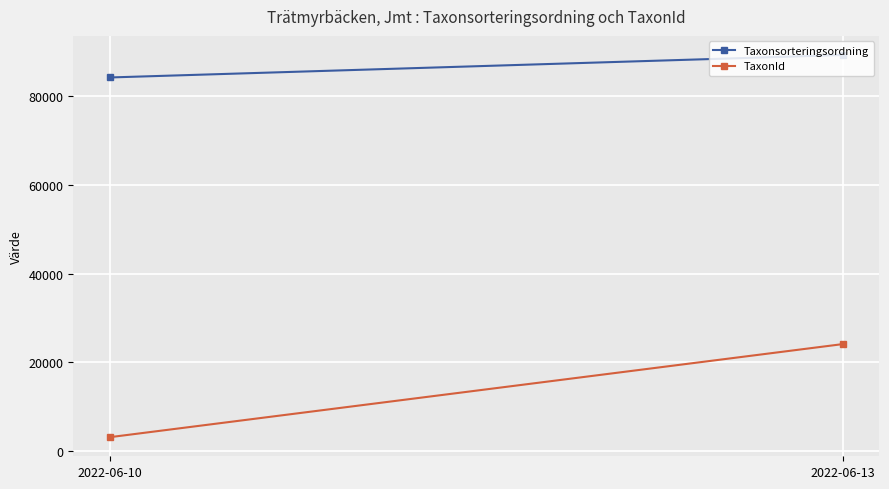

What is the total value across all series at 2022-06-10?

87338.5